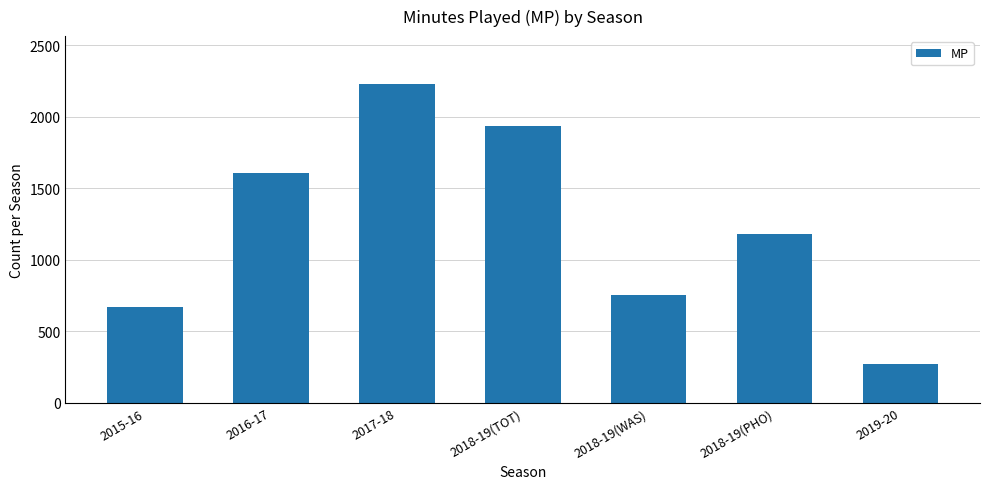

Reading left to right, list all the values displayed in this chart.

2015-16=671	2016-17=1605	2017-18=2231	2018-19(TOT)=1935	2018-19(WAS)=755	2018-19(PHO)=1180	2019-20=272